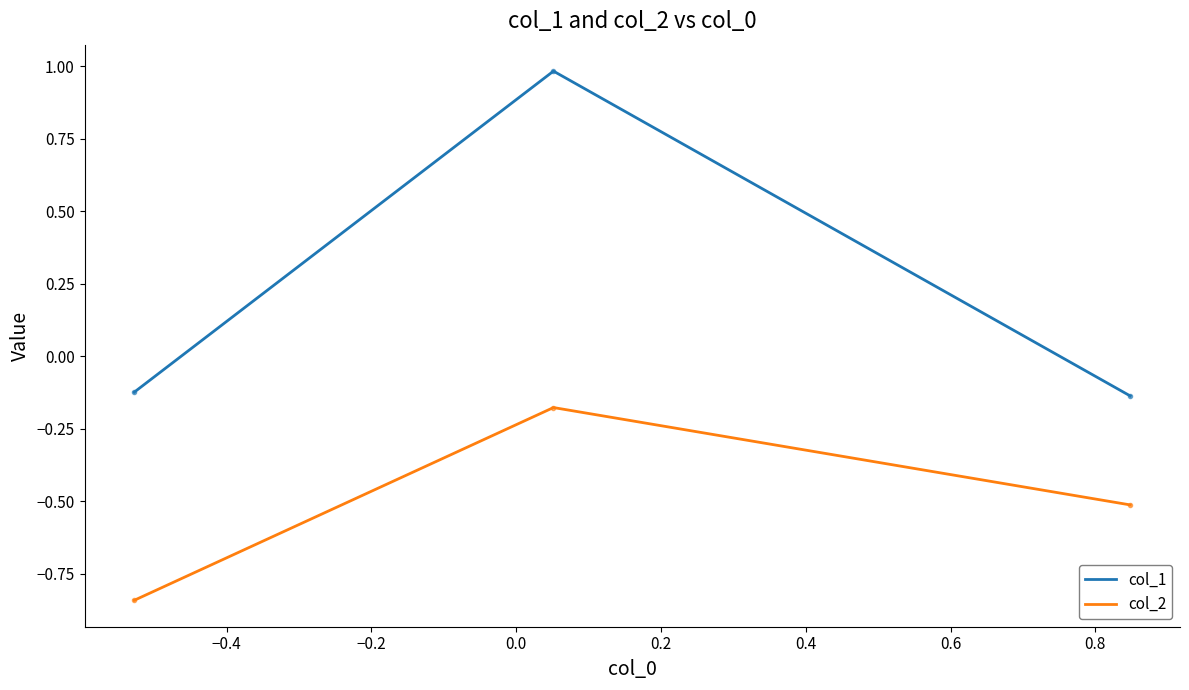

Rank the series by their maximum value, from lowest to highest.

col_2, col_1